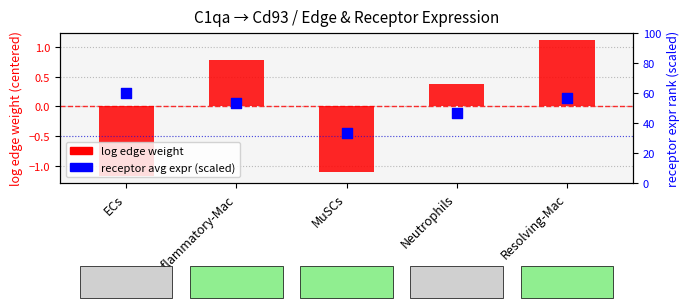

At how many categories does at least one series exceed 40?

4